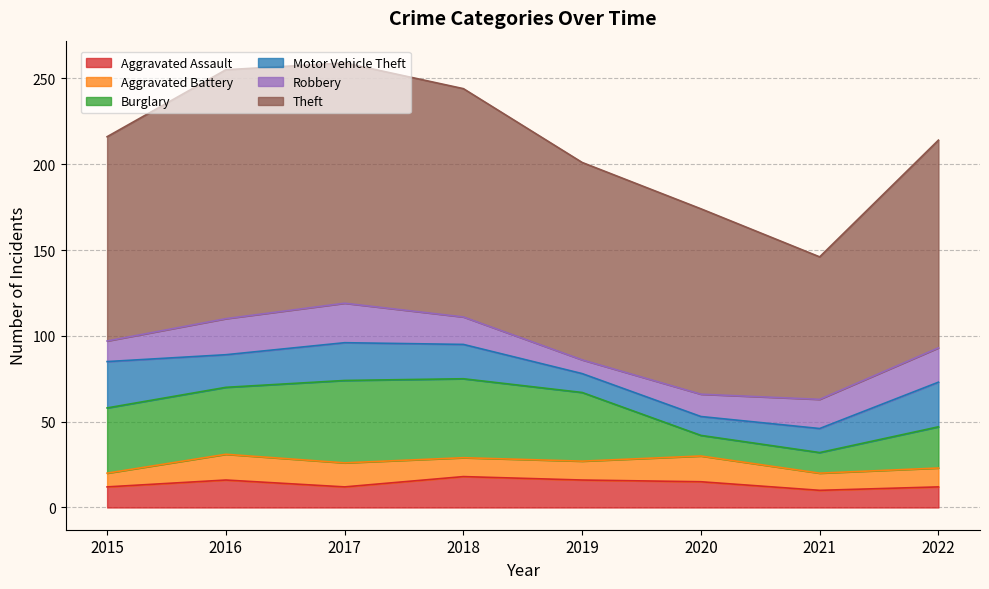

How many data points does each series have?

8